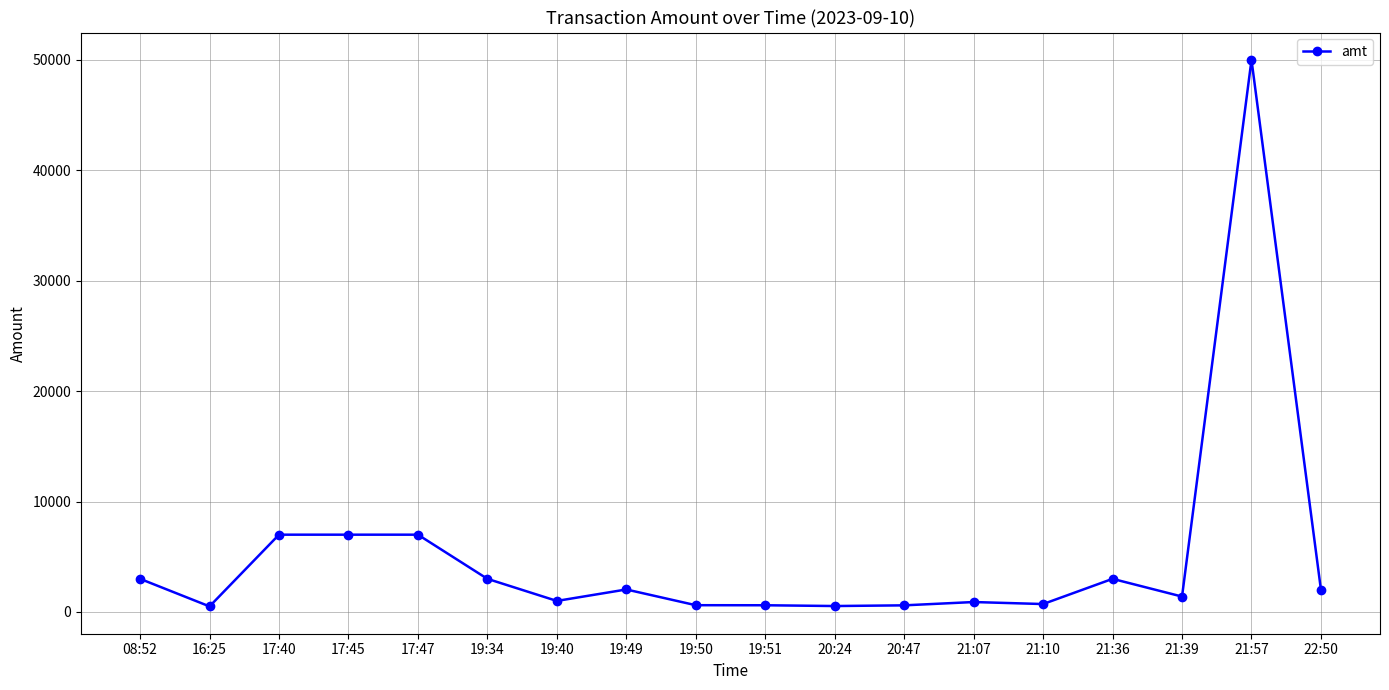

How many data points are less than 2000?

9